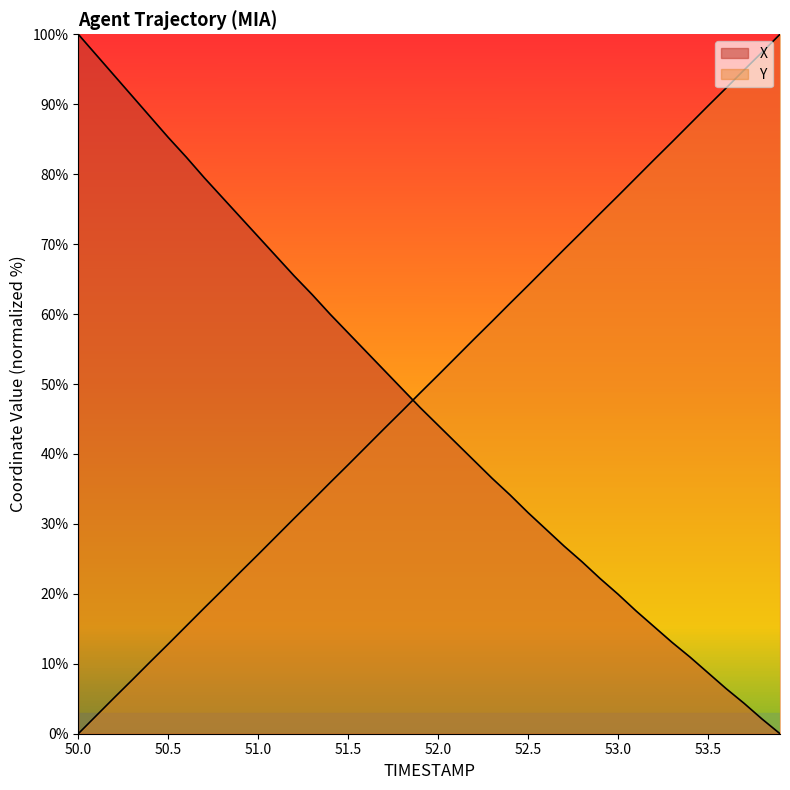

The Y series shows 71.8 at 52.8. True or false?

True